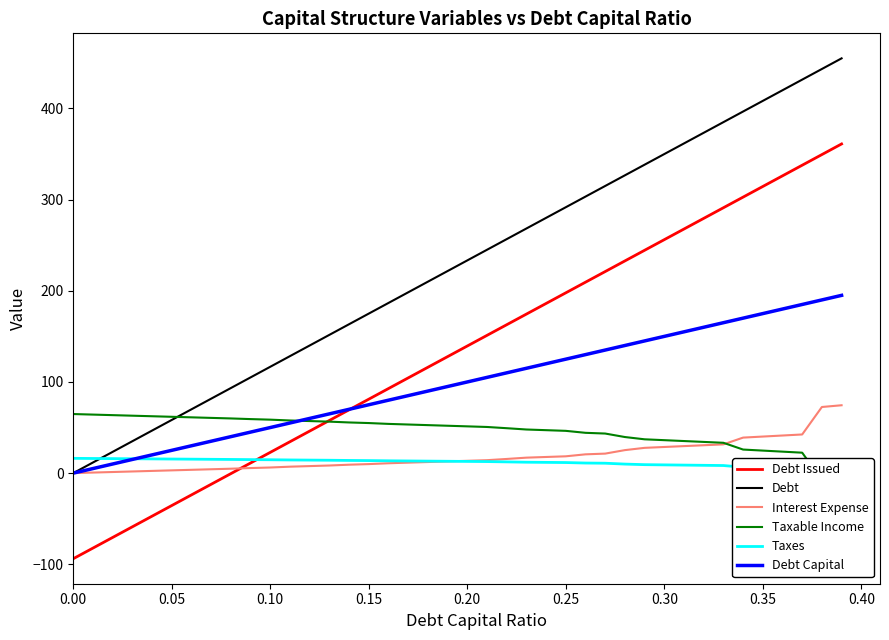

True or false: Debt and Debt Issued intersect in this chart.

False